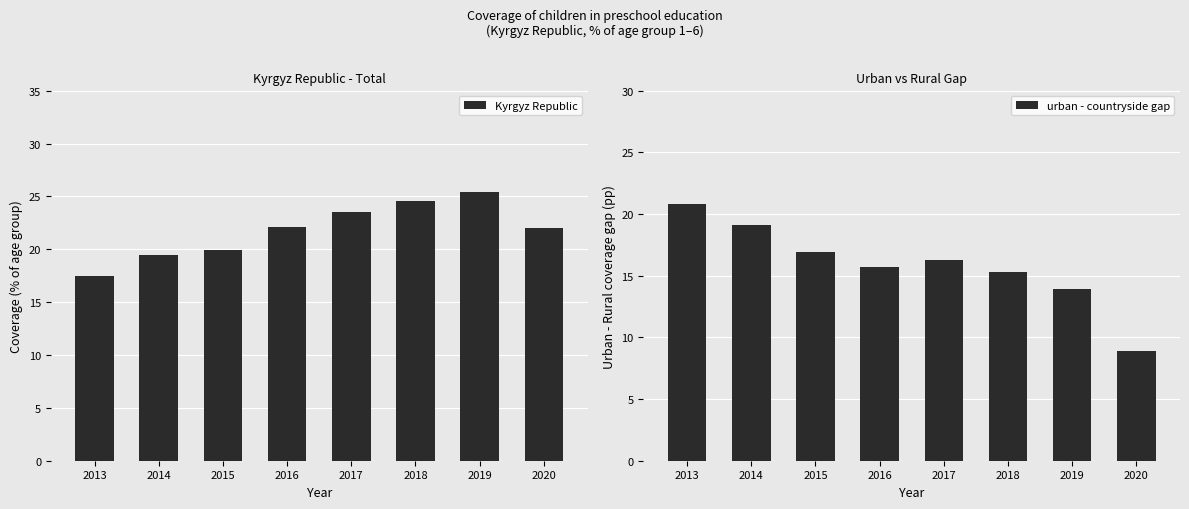

The value of Kyrgyz Republic at 2013 is 4.9. True or false?

False